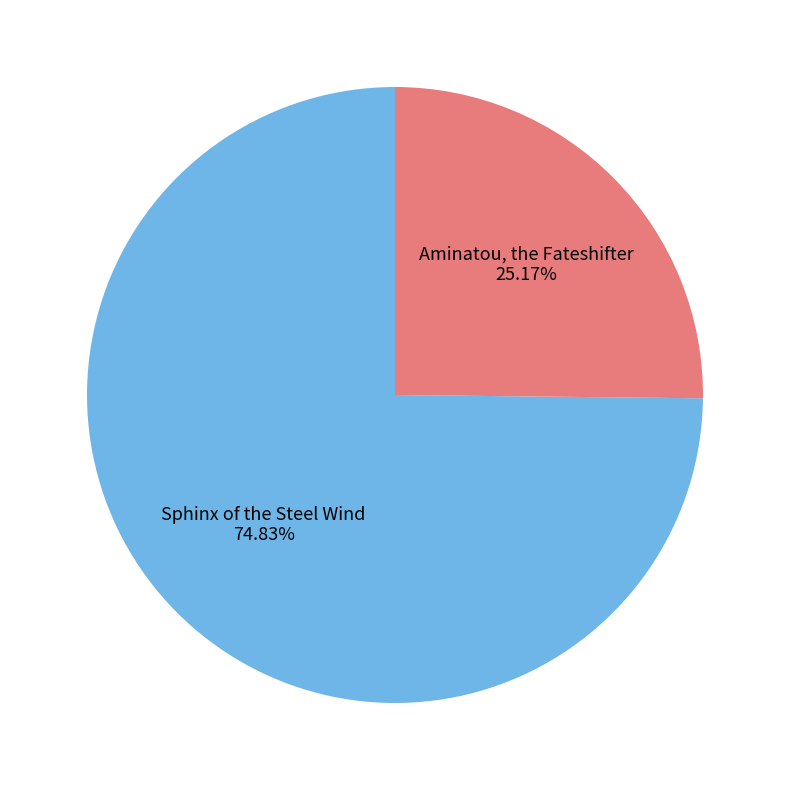

To the nearest percent, what is the difference between the largest and smallest slice percentages?

50%